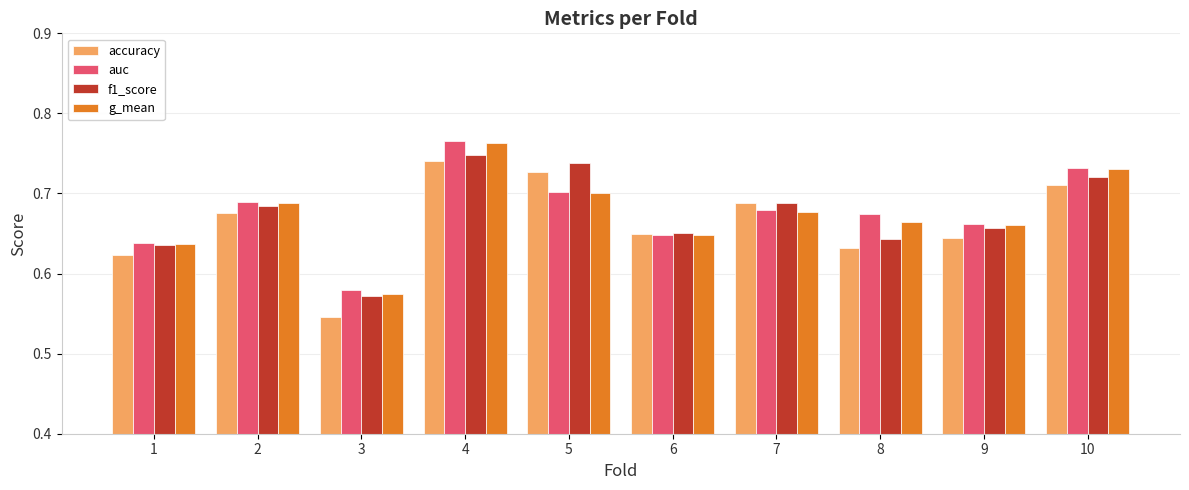

How many bars are there in each group?

4